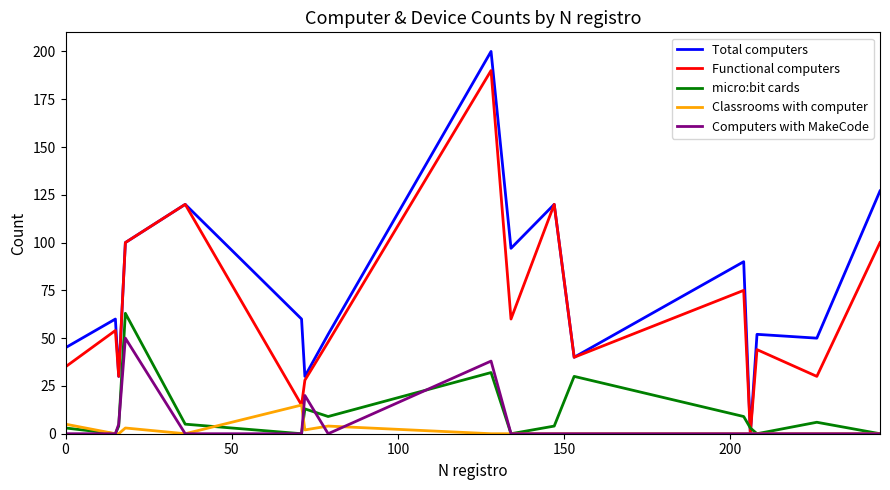

Which series ends up on top after the final intersection of micro:bit cards and Total computers?

Total computers